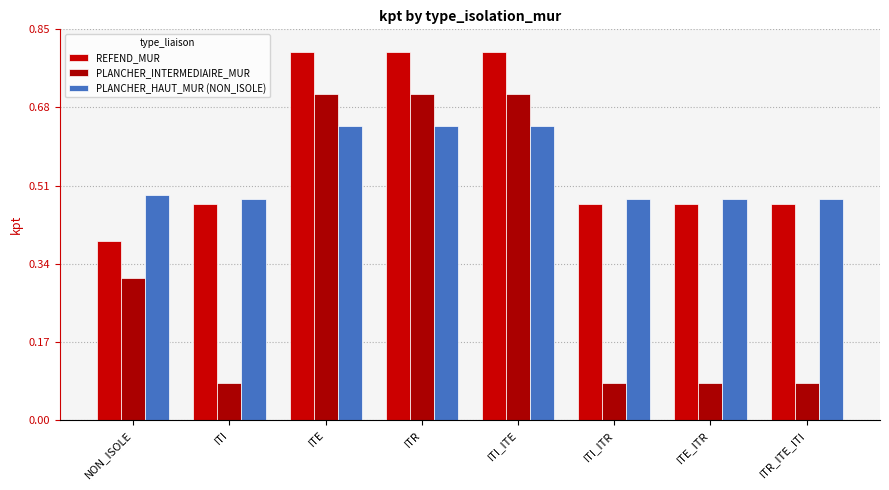

What is the label of the 5th bar from the left?

ITI_ITE